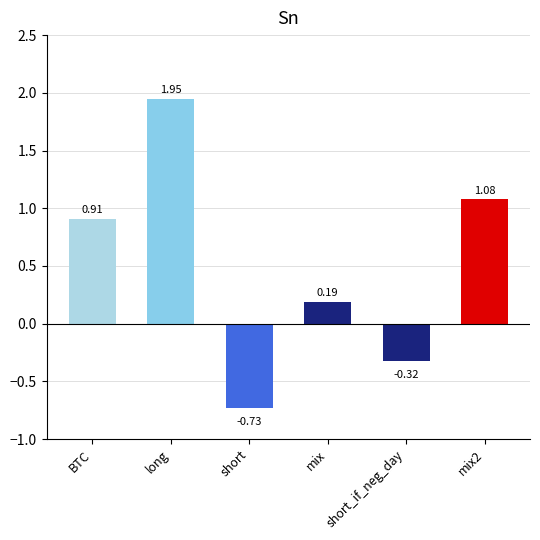

What is the sum of all values?

3.1